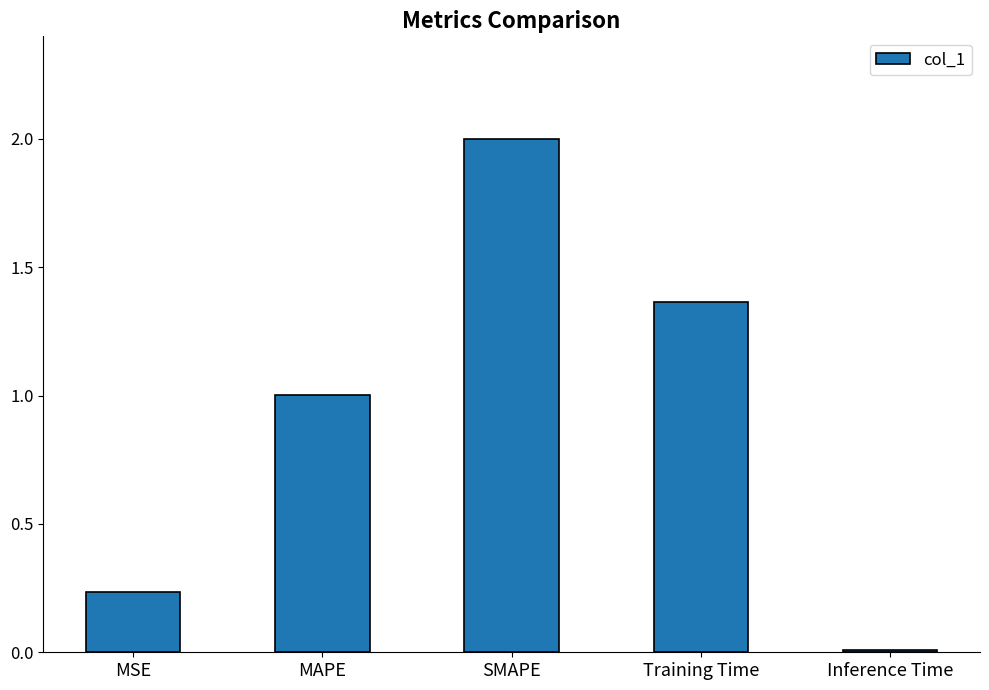

How many distinct data groups are displayed?

1